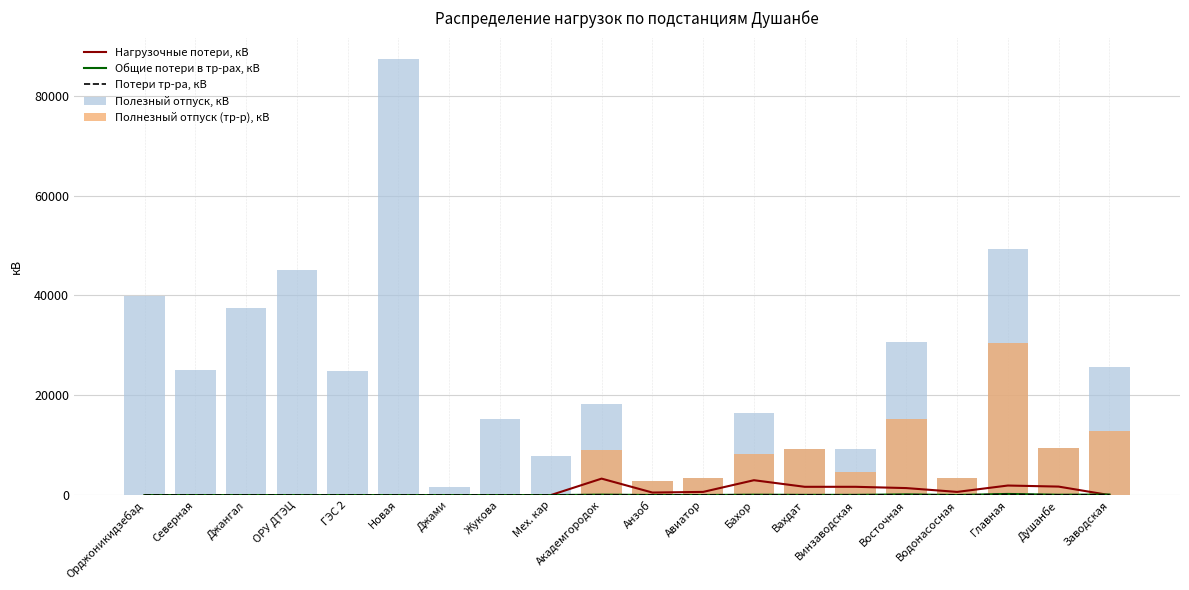

Rank the series at ГЭС 2 from highest to lowest value.

Полезный отпуск, кВ, Нагрузочные потери, кВ, Общие потери в тр-рах, кВ, Потери тр-ра, кВ, Полнезный отпуск (тр-р), кВ